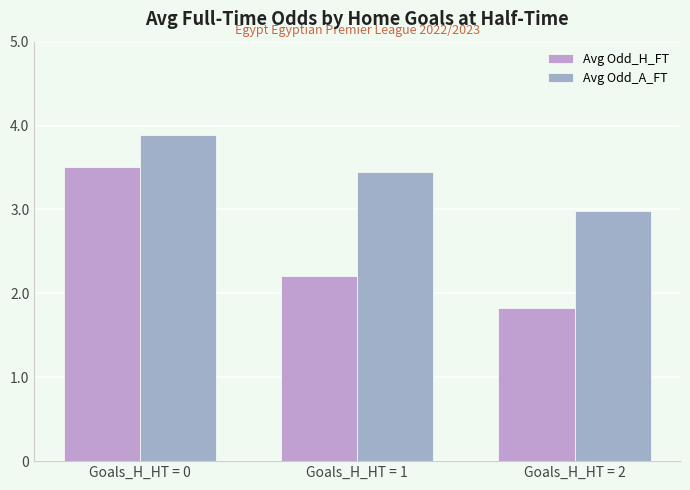

Is it true that Avg Odd_A_FT equals 3.5 at Goals_H_HT = 1?

True